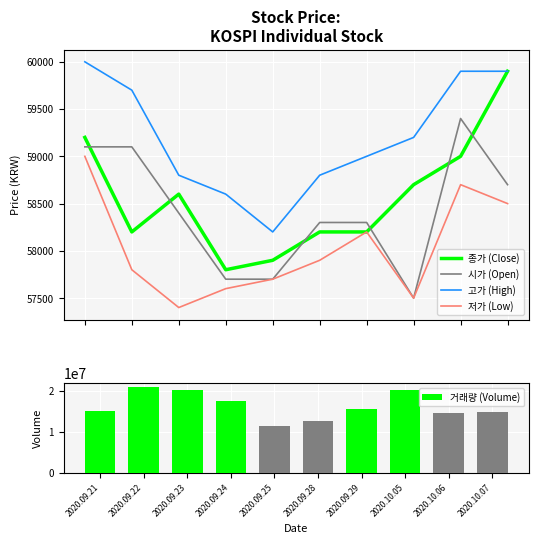

At which category is the sum across all series the highest?

2020.09.22